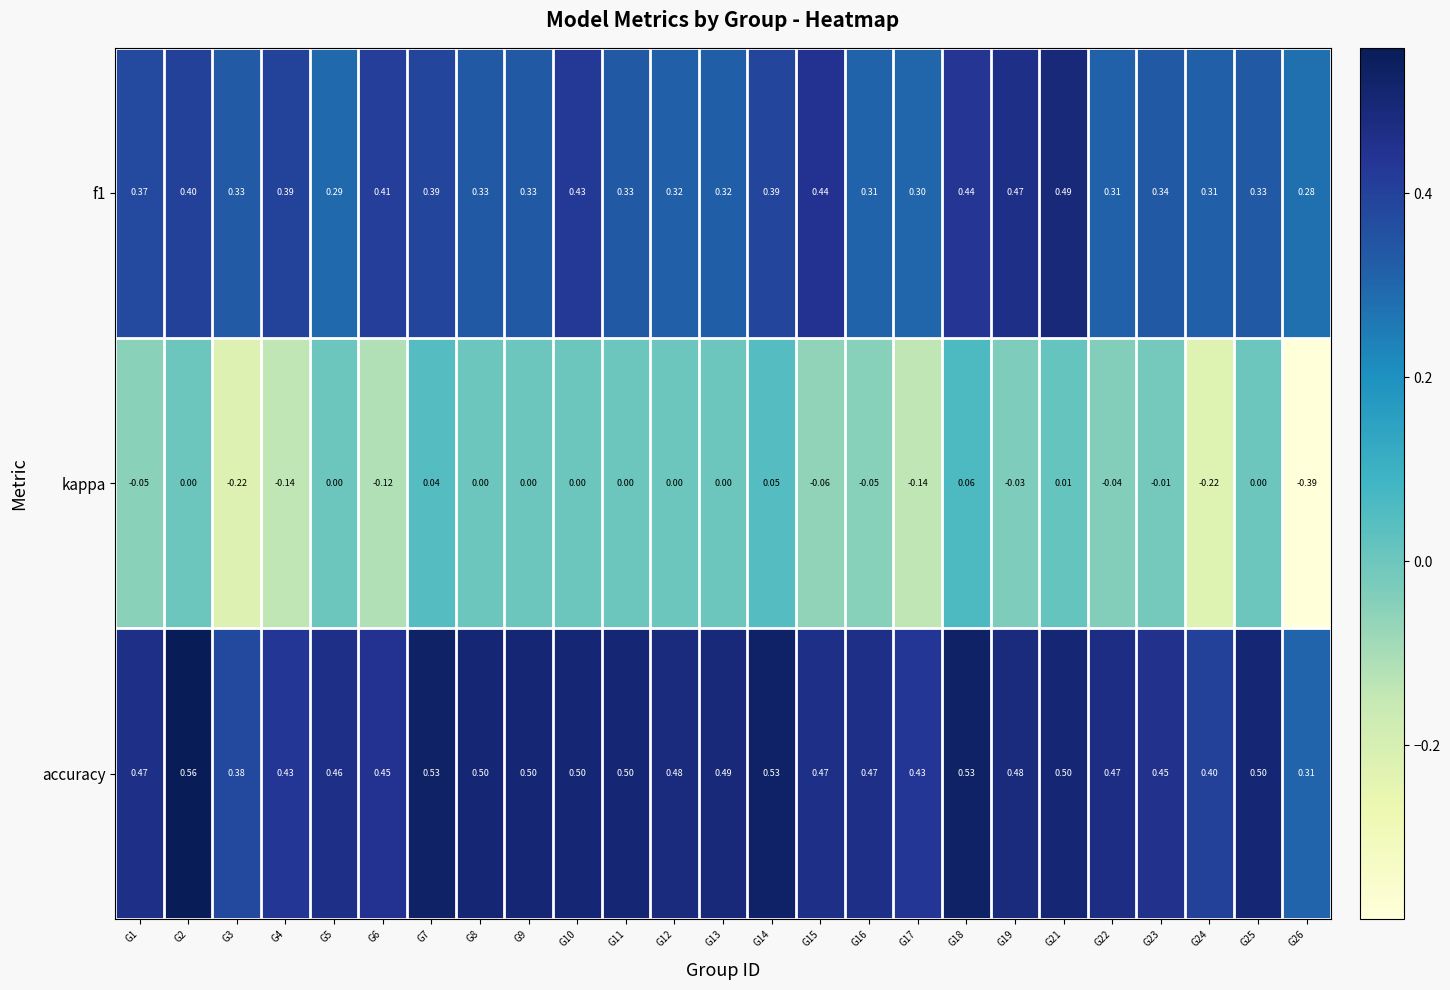

Which series changed the most between G1 and G8?

kappa